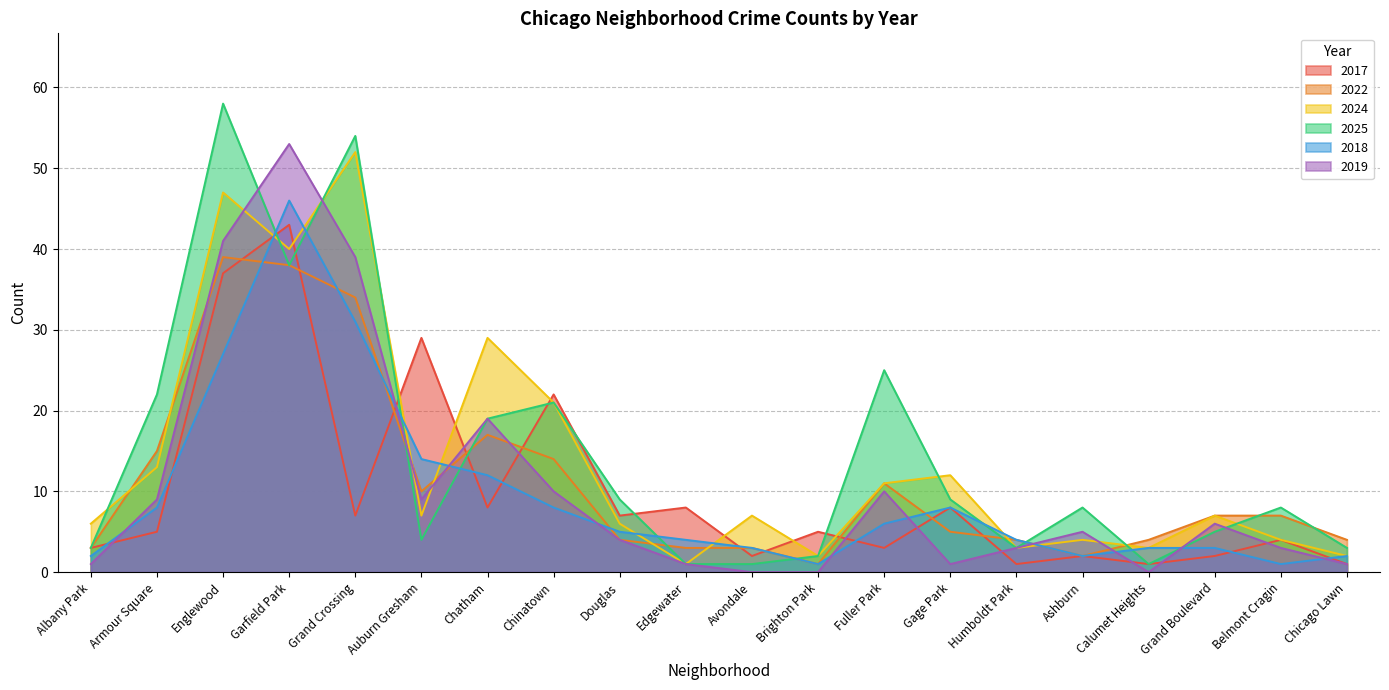

True or false: 2025 has a value of 31 at Chatham.

False